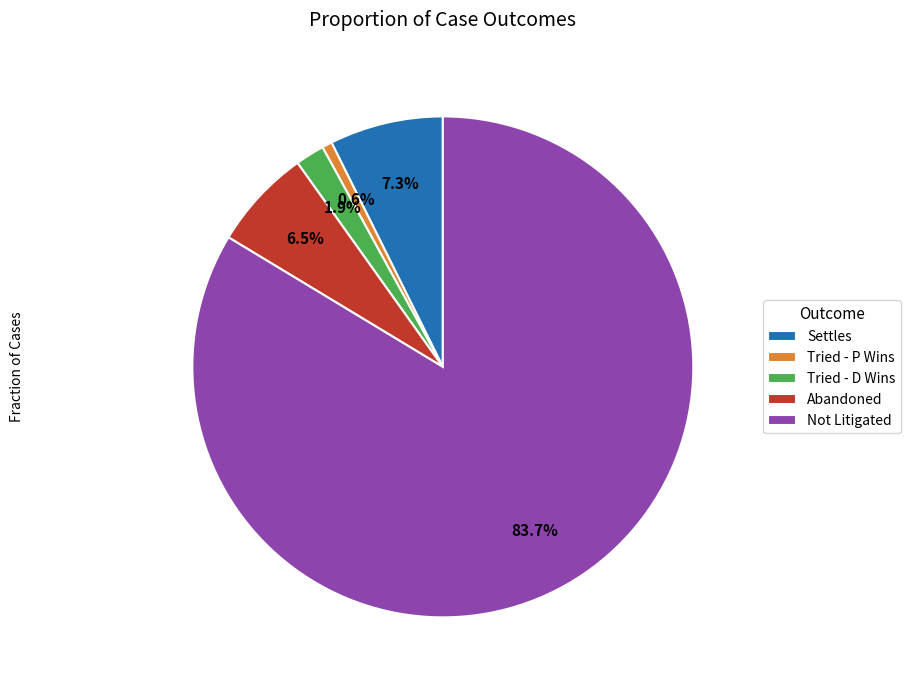

Which slice is the smallest?

Tried - P Wins